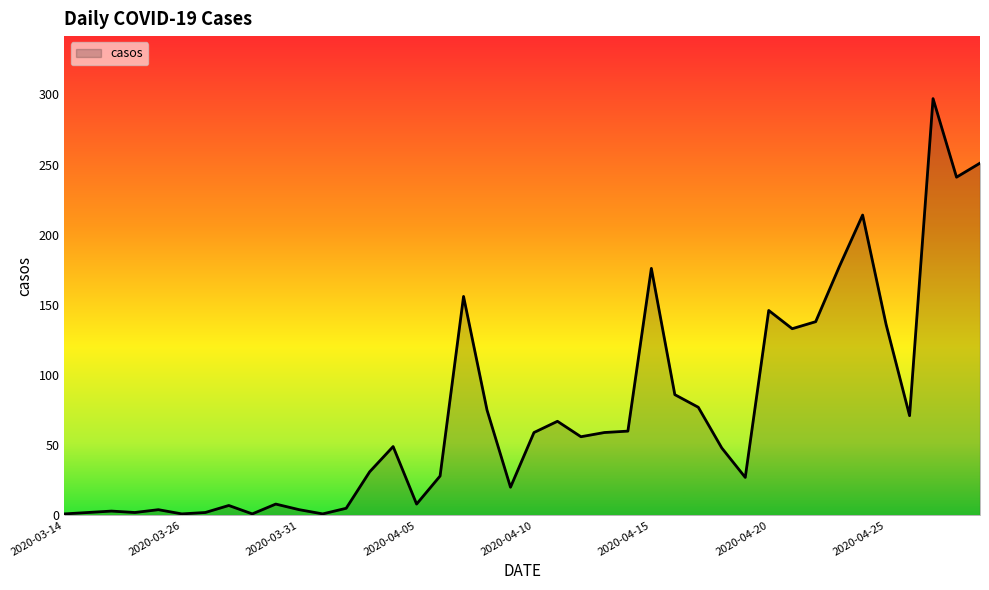

What is the maximum value shown in the chart?

297